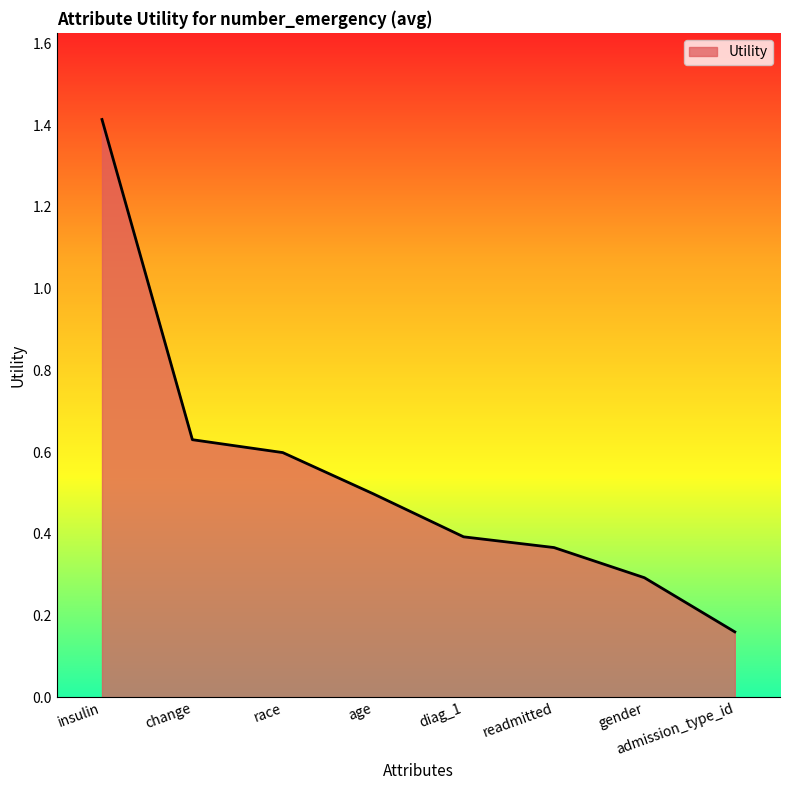

True or false: there are more than 1 points higher than both neighbors.

False